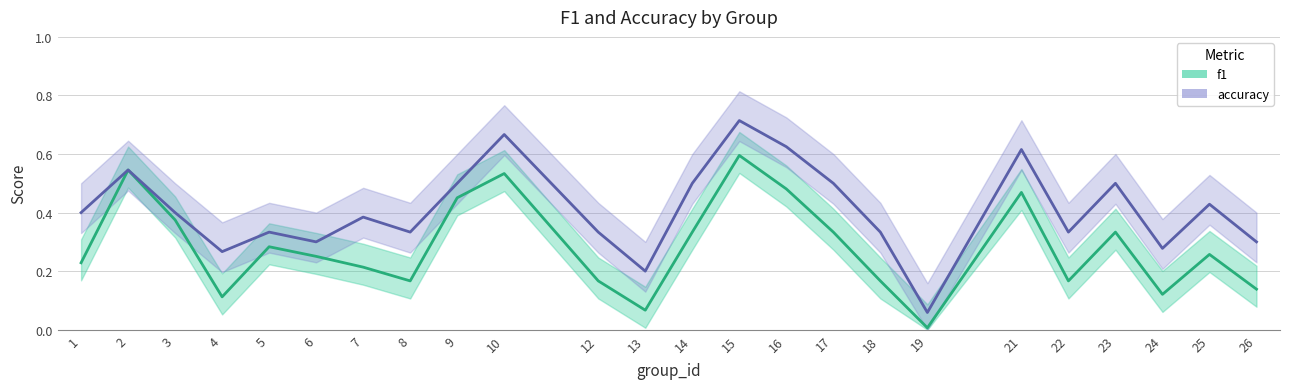

True or false: f1 and accuracy intersect in this chart.

False